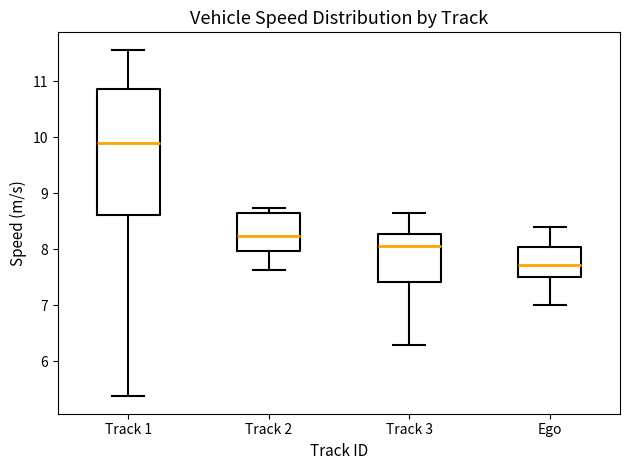

Comparing the boxes themselves (not the whiskers), which one is the tallest?

Track 1